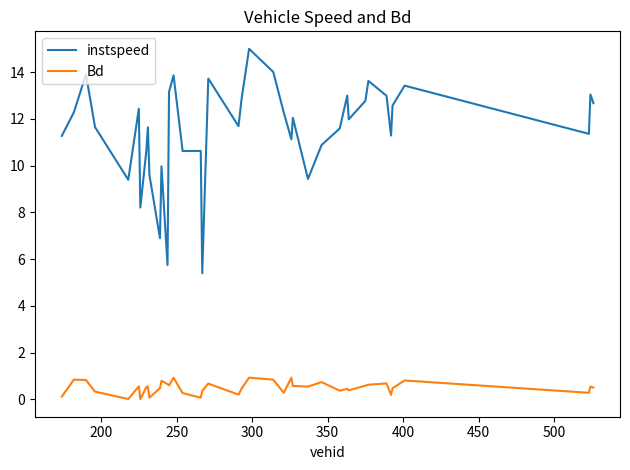

What is the minimum value for instspeed?

5.4